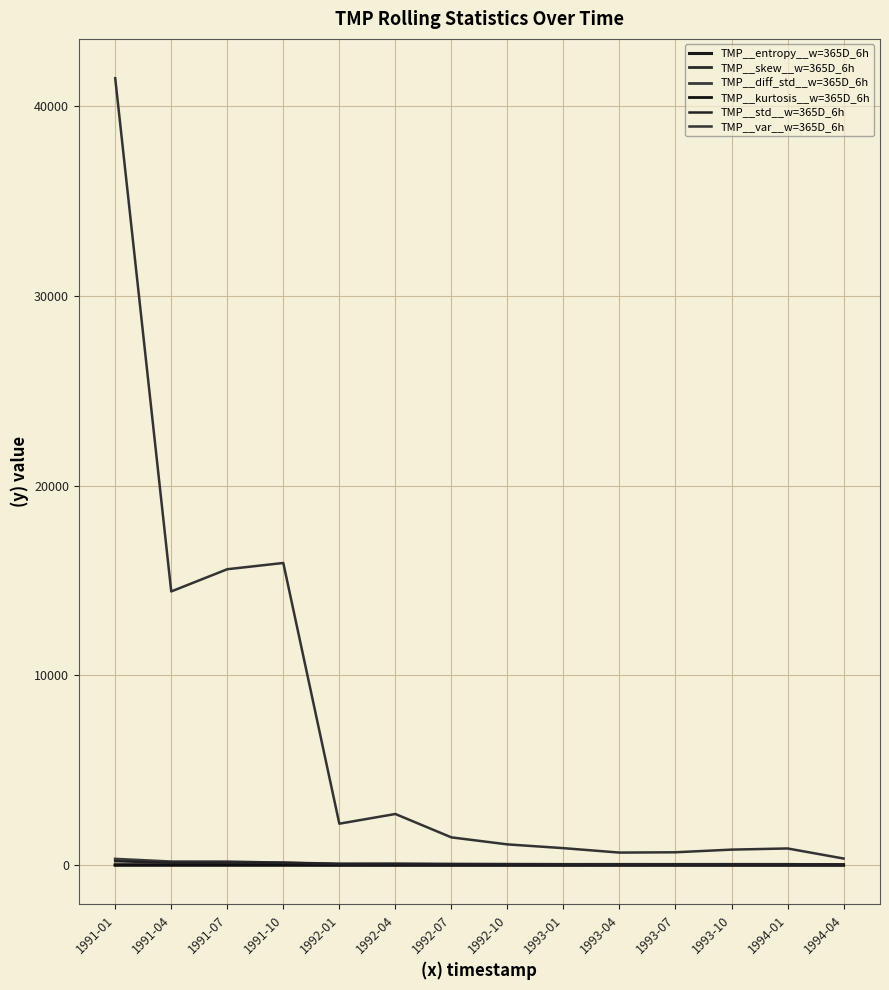

Does the chart have visible grid lines?

Yes